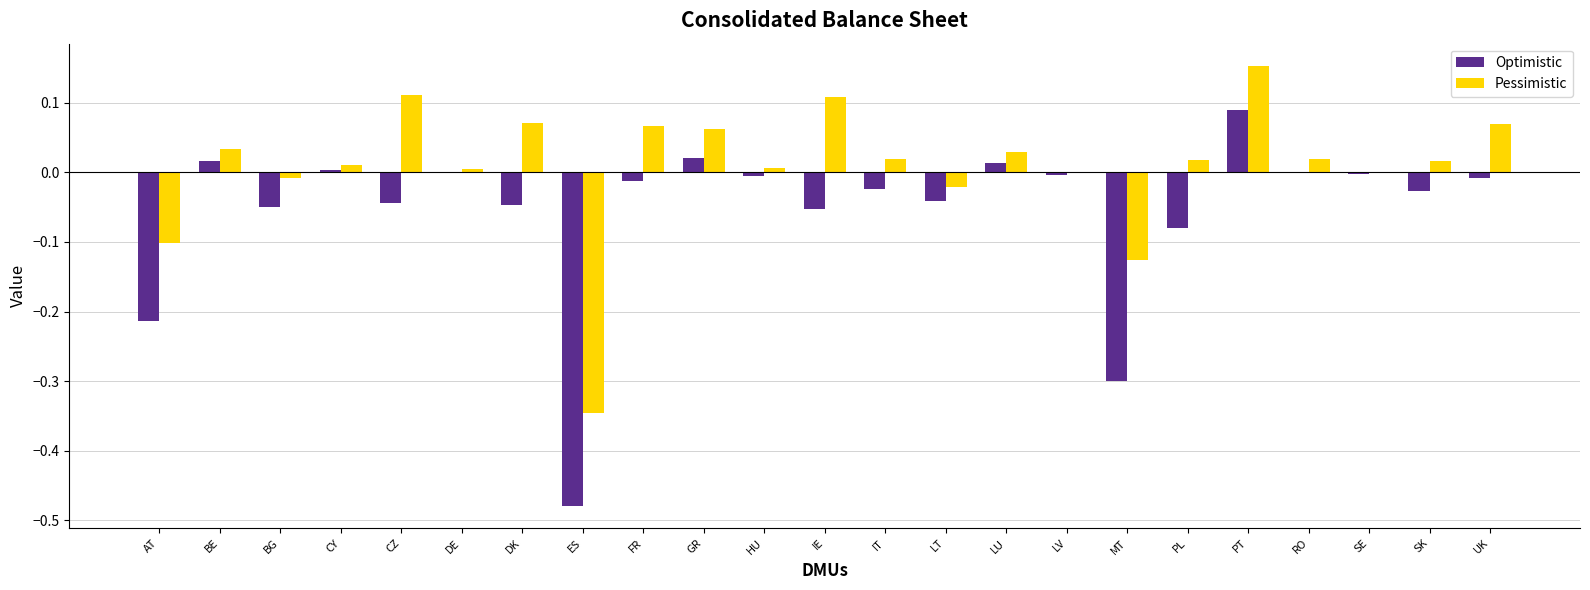

What is the sum of all Optimistic values?

-1.2